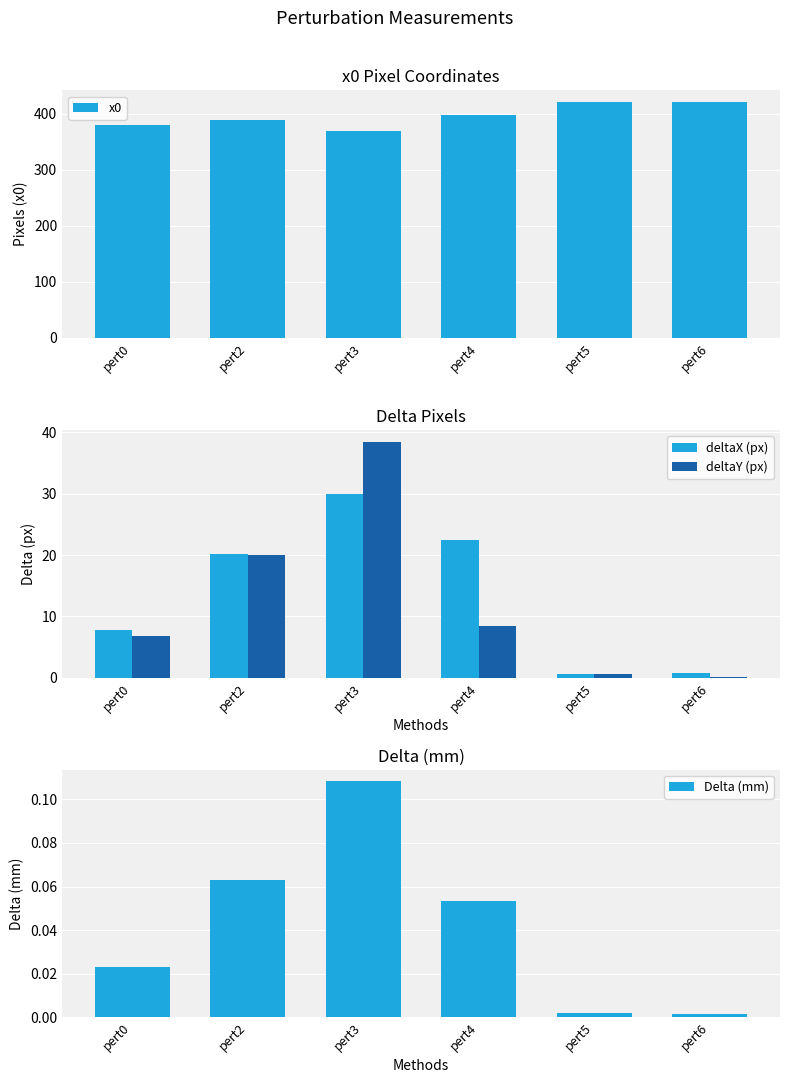

Reading right to left, what are all the values shown in this chart?

x0: 420.6	421.2	398.6	368.7	389.0	381.2
deltaX (px): 0.7	0.6	22.5	29.9	20.2	7.8
deltaY (px): 0.1	0.6	8.5	38.5	20.0	6.8
Delta (mm): 0.0	0.0	0.1	0.1	0.1	0.0